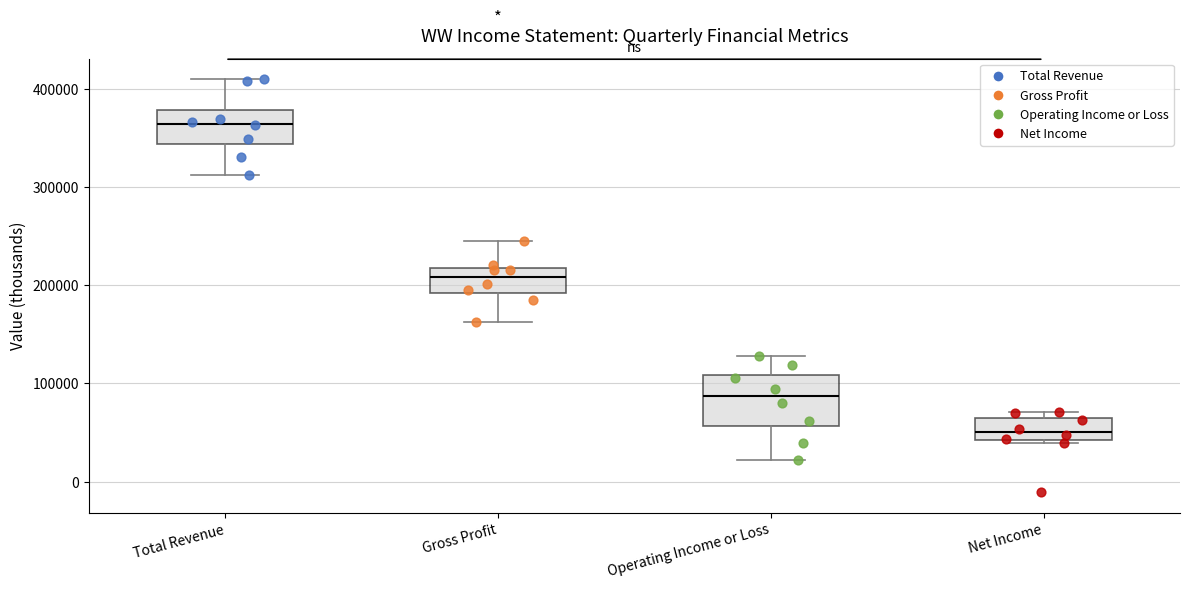

Where does the lower whisker of the box for Gross Profit end on the y-axis? The values are not printed on the chart, so give them approximately, as read against the axis.

160000